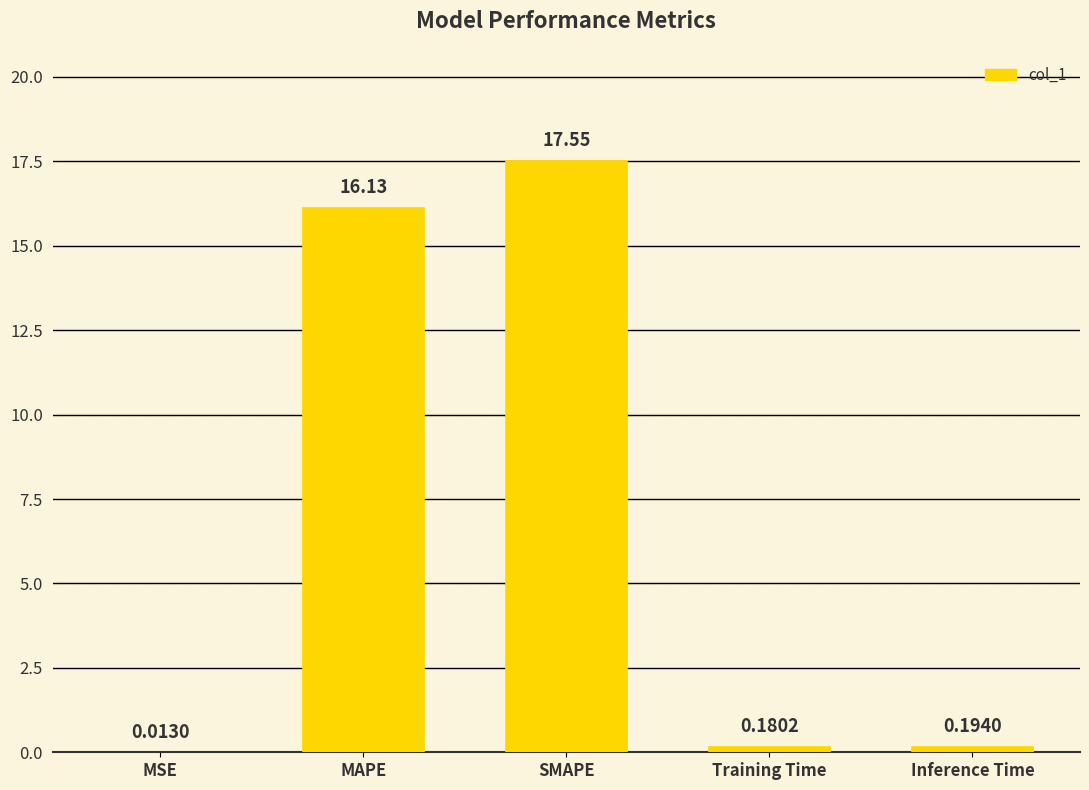

Which label corresponds to the largest value in the chart?

SMAPE